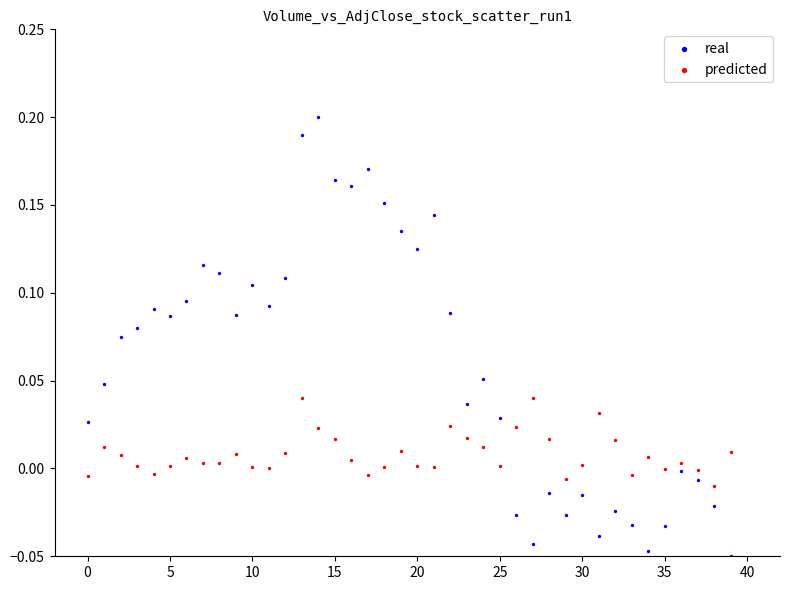

Which series reaches the minimum Y coordinate?

real